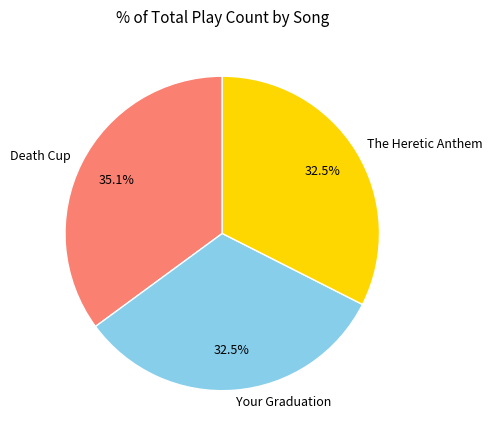

Between Death Cup and Your Graduation, which is larger?

Death Cup